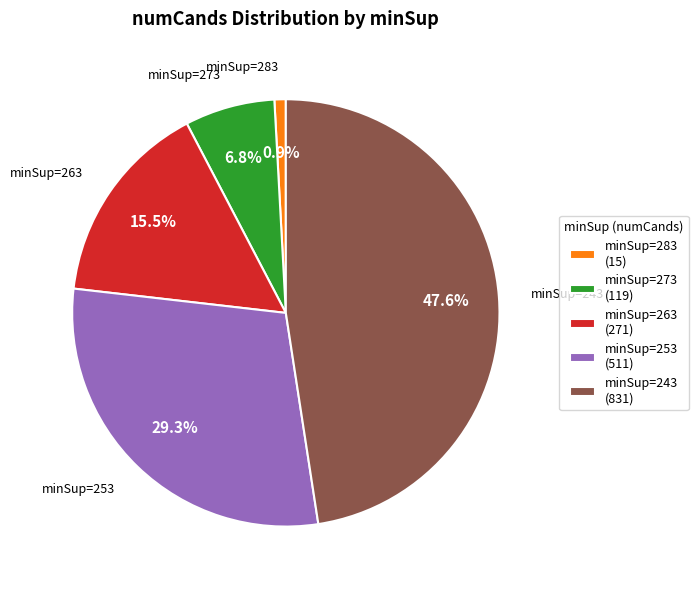

What is the total percentage of minSup=273 (119) and minSup=263 (271)?

22.3%